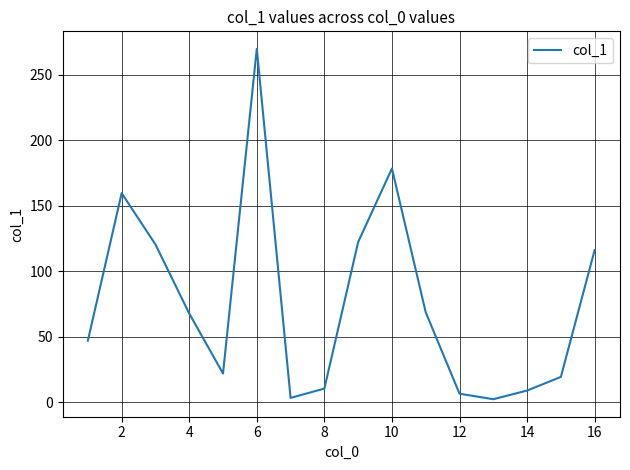

How many interior local valleys (lower than both neighbors) does the data have?

3